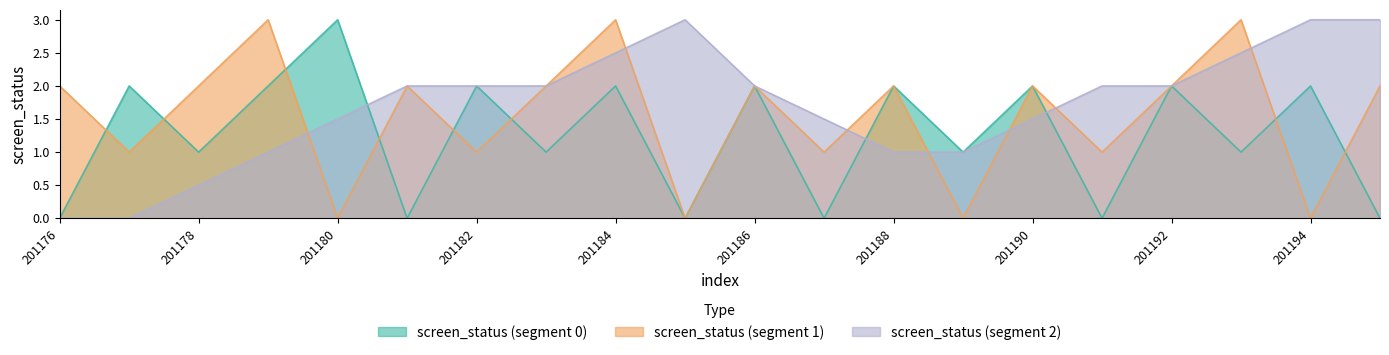

What is the value of the screen_status_1 point at the 11th from the left?

2.0